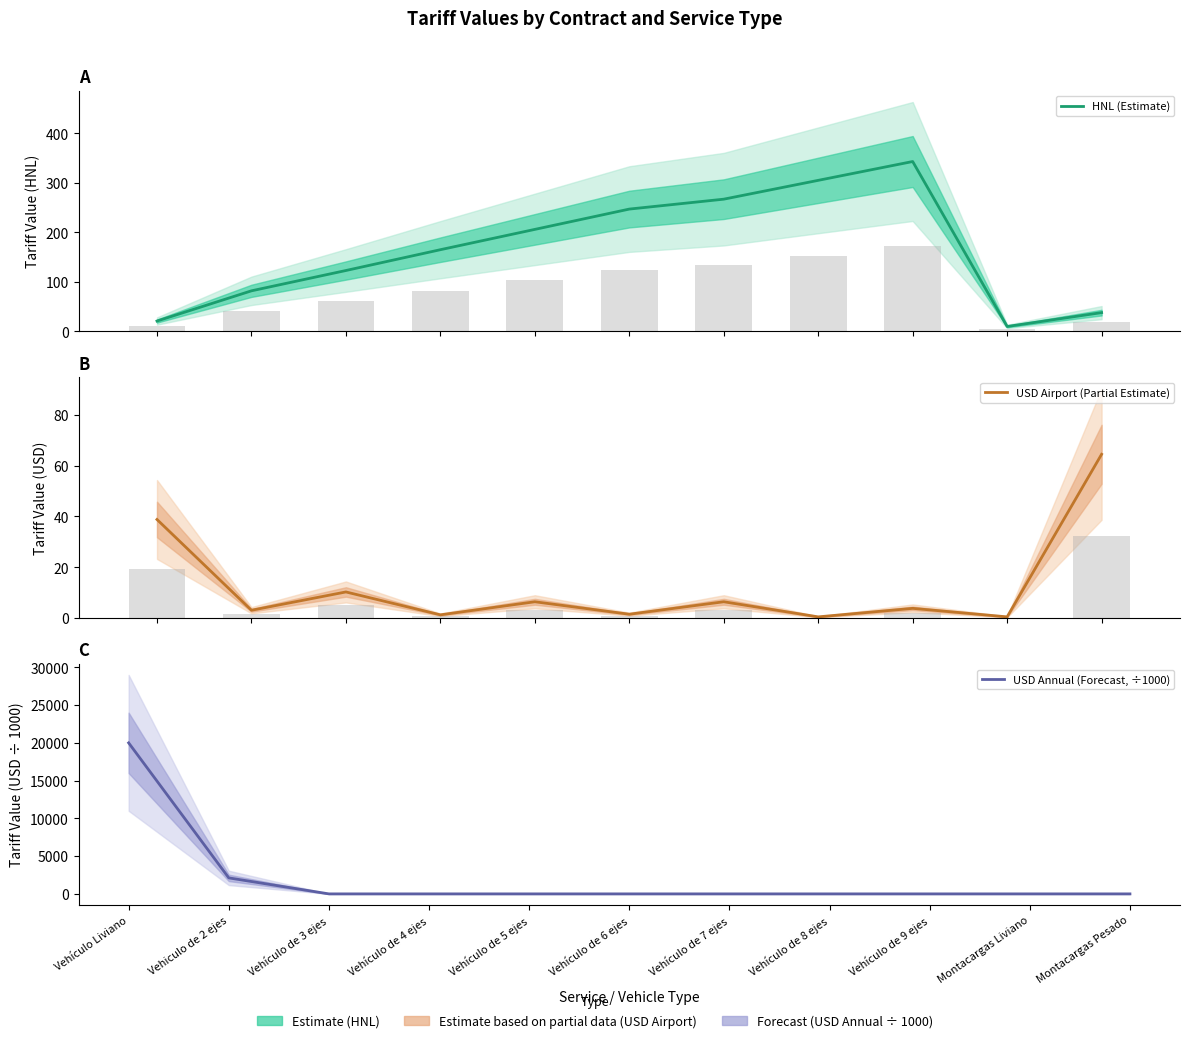

Rank the series at Vehiculo de 2 ejes from lowest to highest value.

USD Airport (Partial Estimate), HNL (Estimate), USD Annual (Forecast, ÷1000)